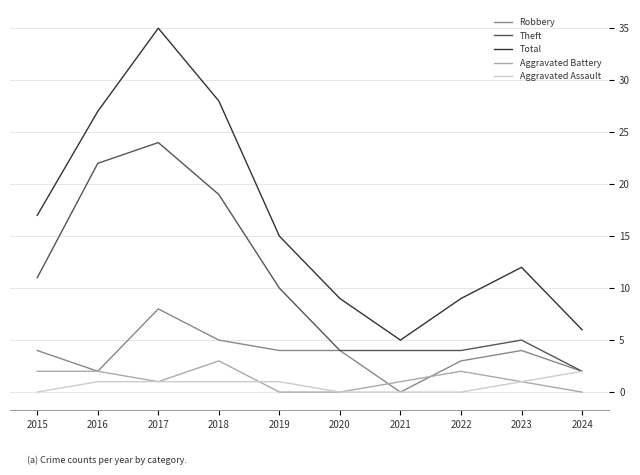

The Theft series shows 4 at 2024. True or false?

False